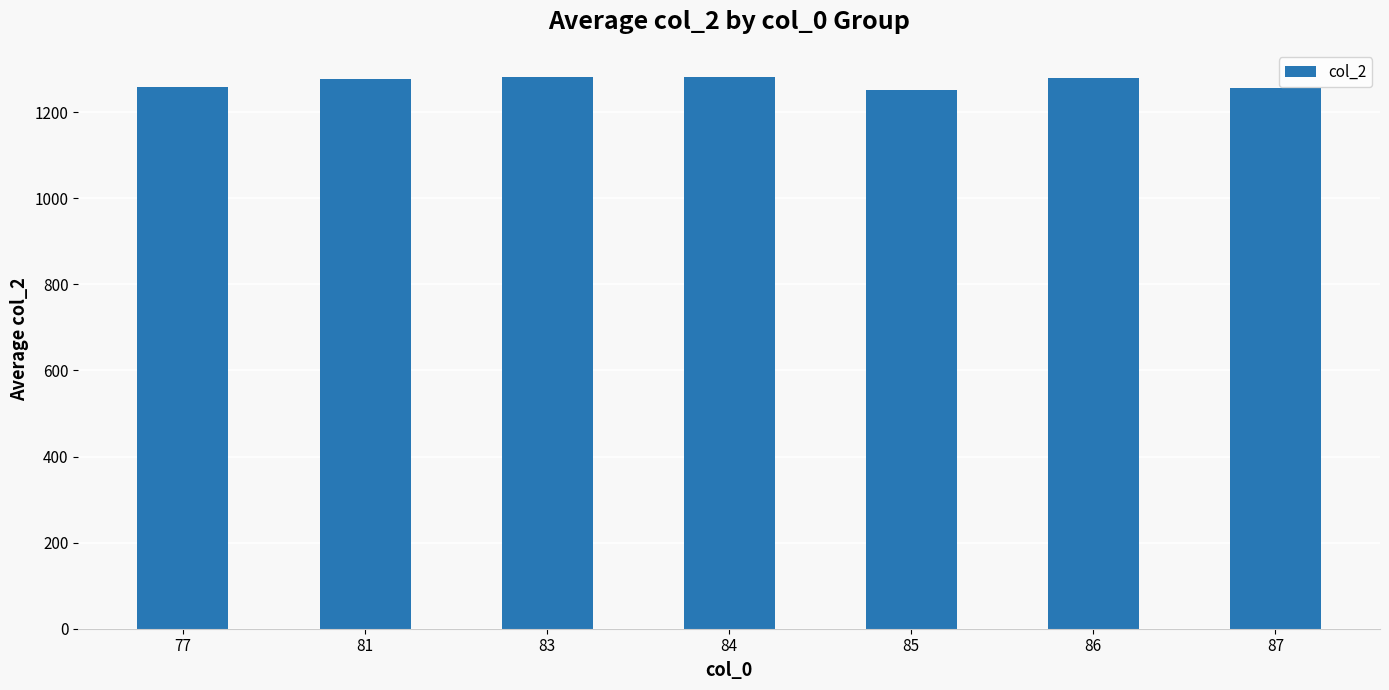

What is the ratio of the value at 87 to the value at 84?

1.0